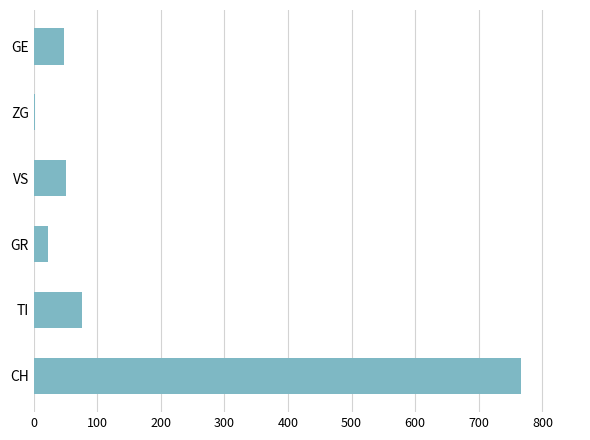

What is the sum of all values?

967